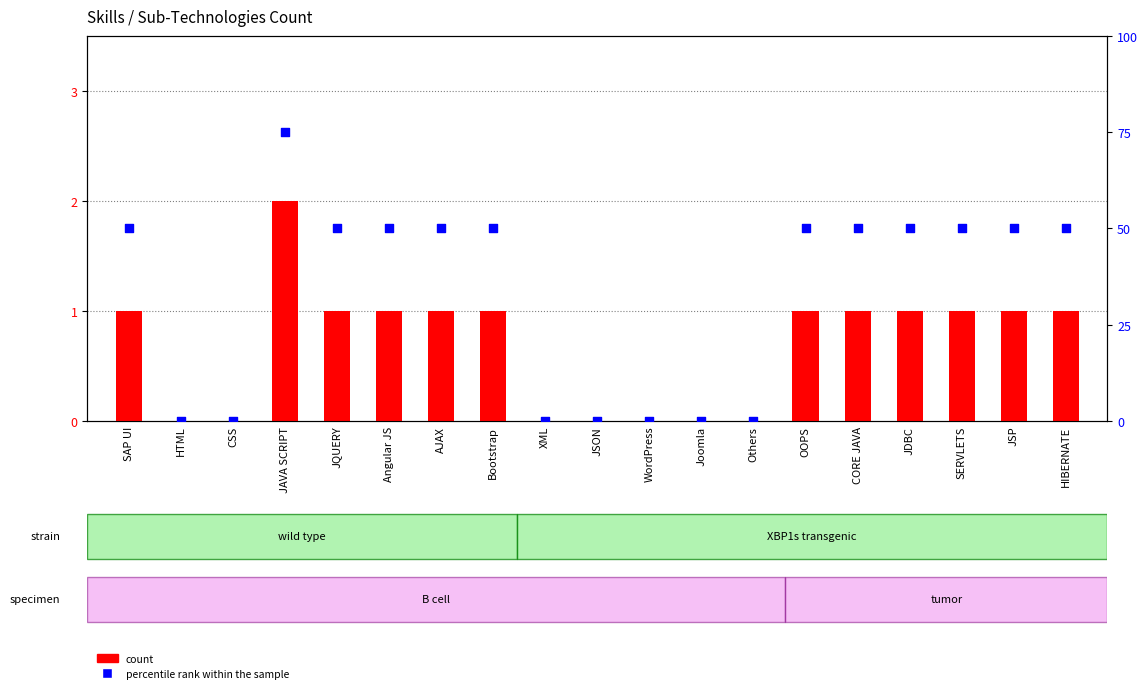

At which category is the sum across all series the highest?

JAVA SCRIPT